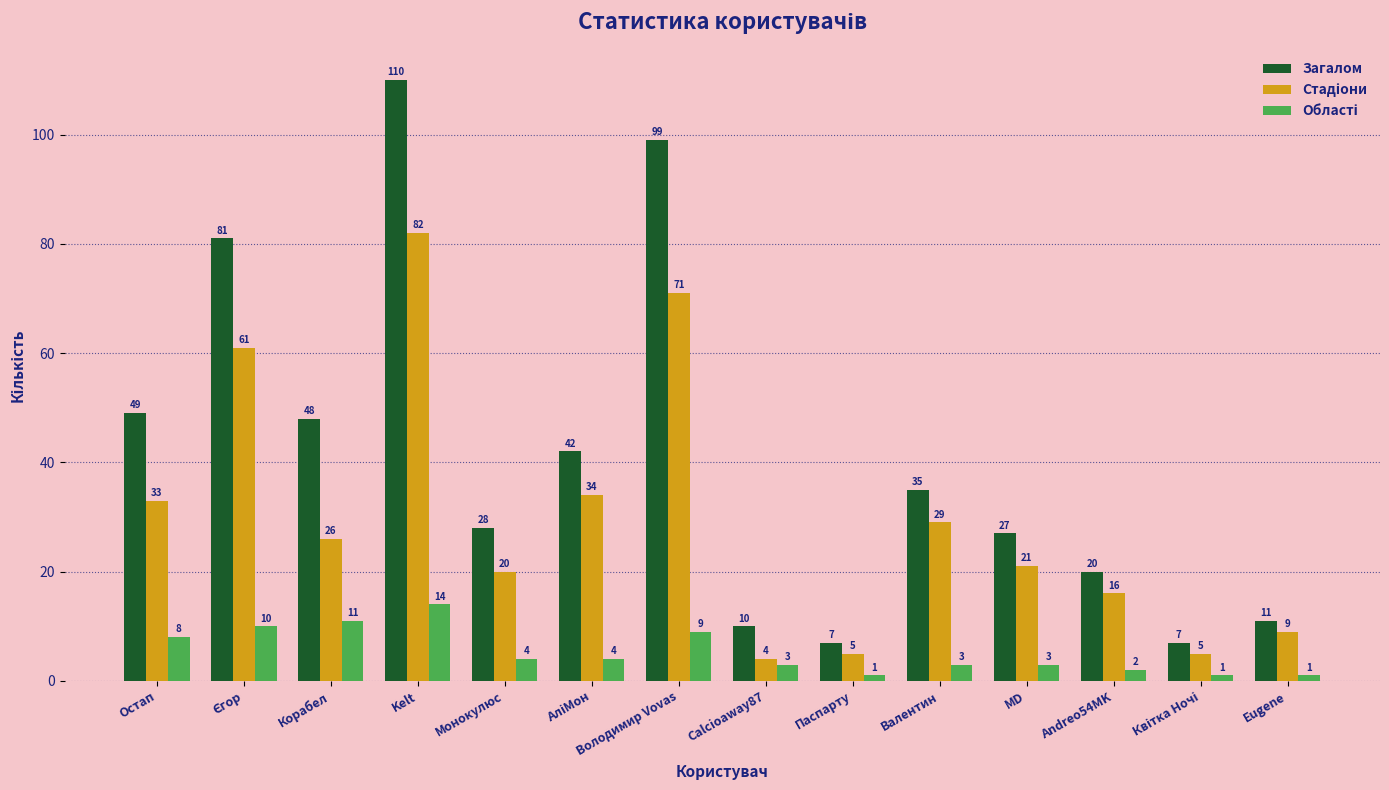

What is the spread (max minus min) of values at MD?

24